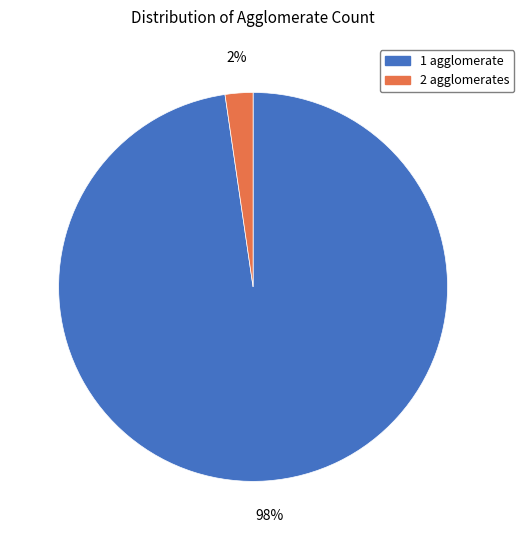

Is it true that 2 agglomerates is 2% of the pie?

True